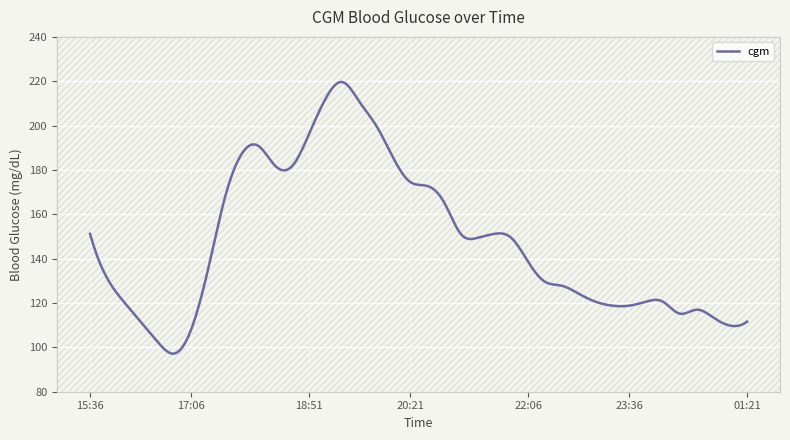

What is the average value?

147.6